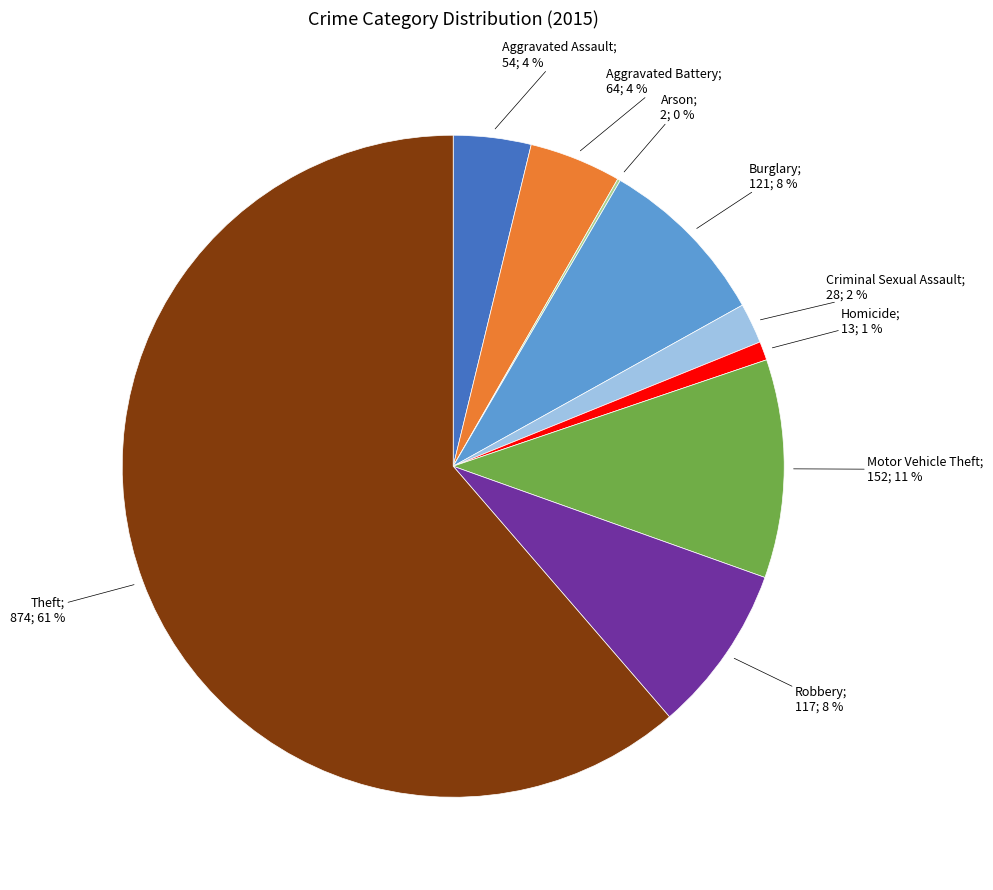

To the nearest percent, what is the average slice percentage?

11%